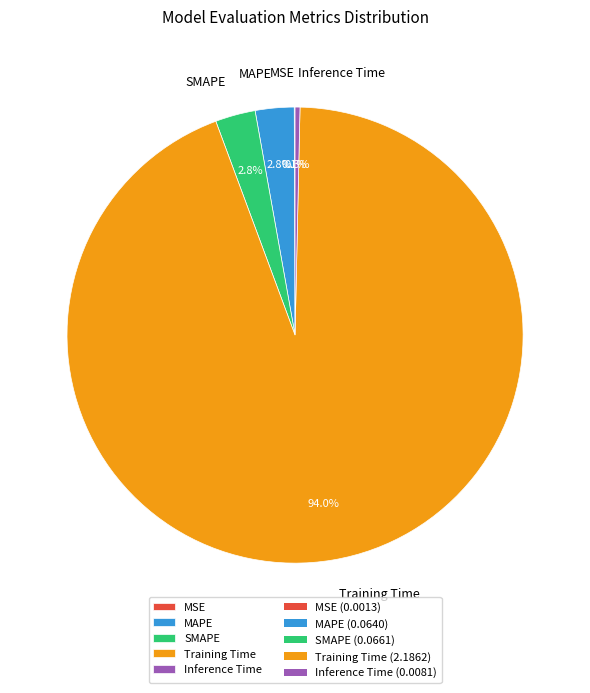

The Inference Time slice represents 10% of the pie. True or false?

False